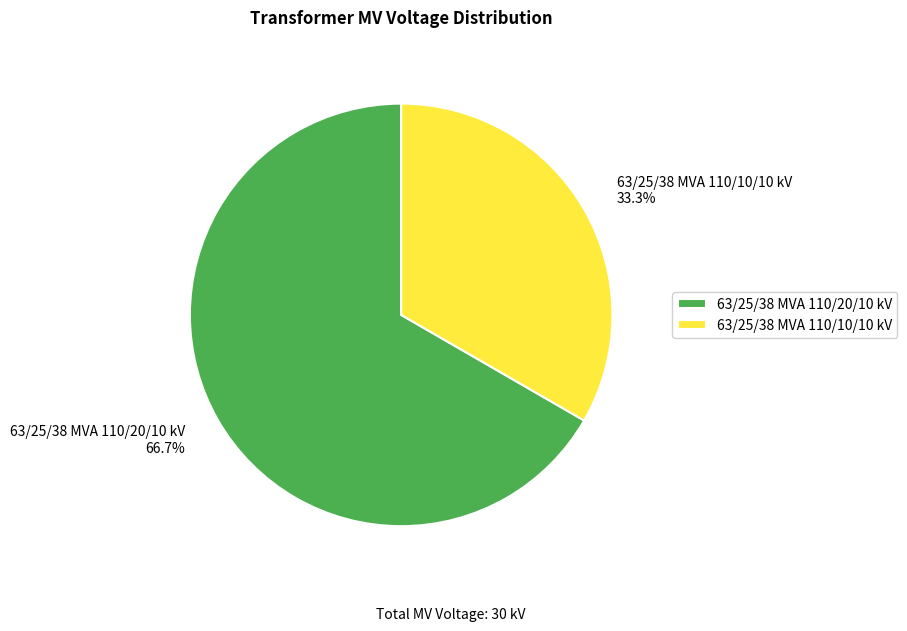

What is the ratio of the value at 63/25/38 MVA 110/20/10 kV to the value at 63/25/38 MVA 110/10/10 kV?

2.0